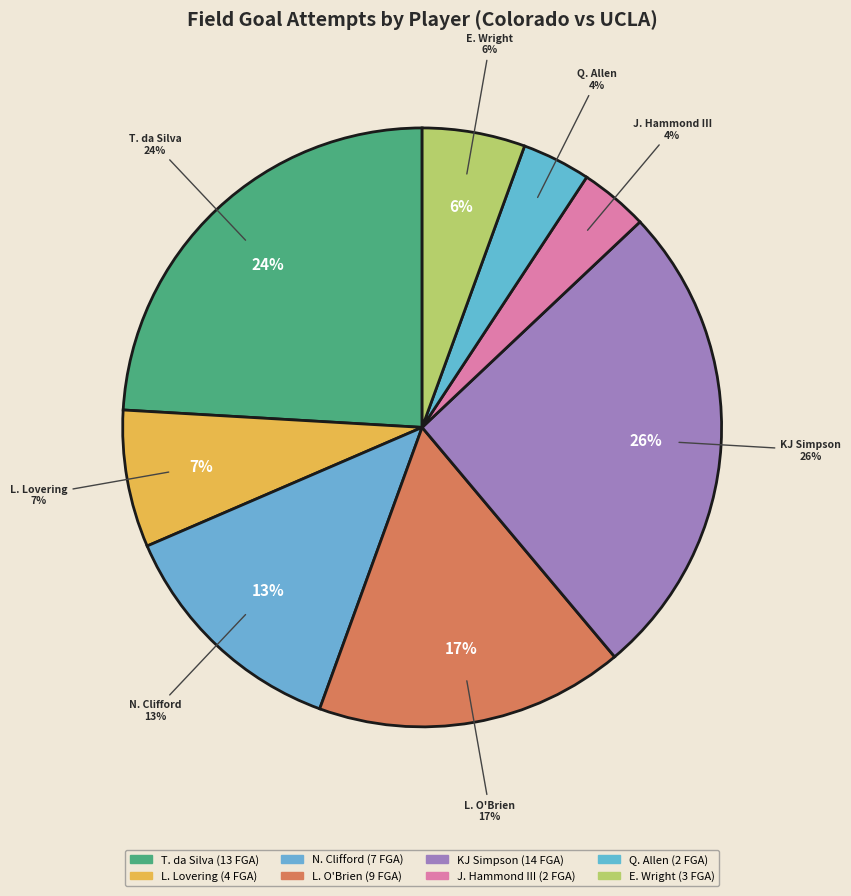

Is there any slice that represents more than half of the pie?

No